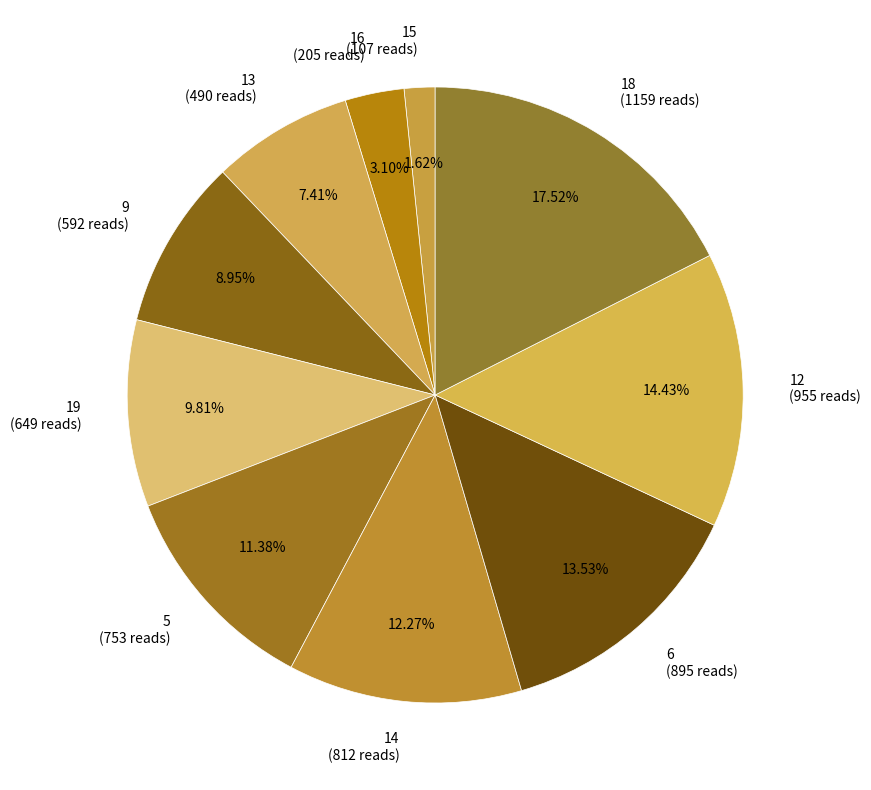

Which slice is the largest?

18